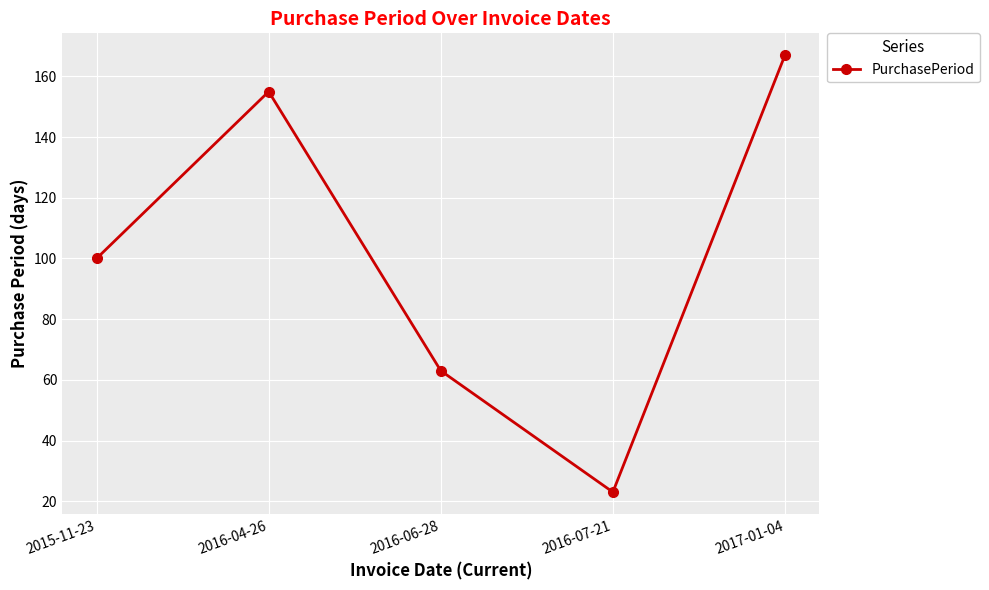

List the labels in order of value, largest first.

2017-01-04, 2016-04-26, 2015-11-23, 2016-06-28, 2016-07-21